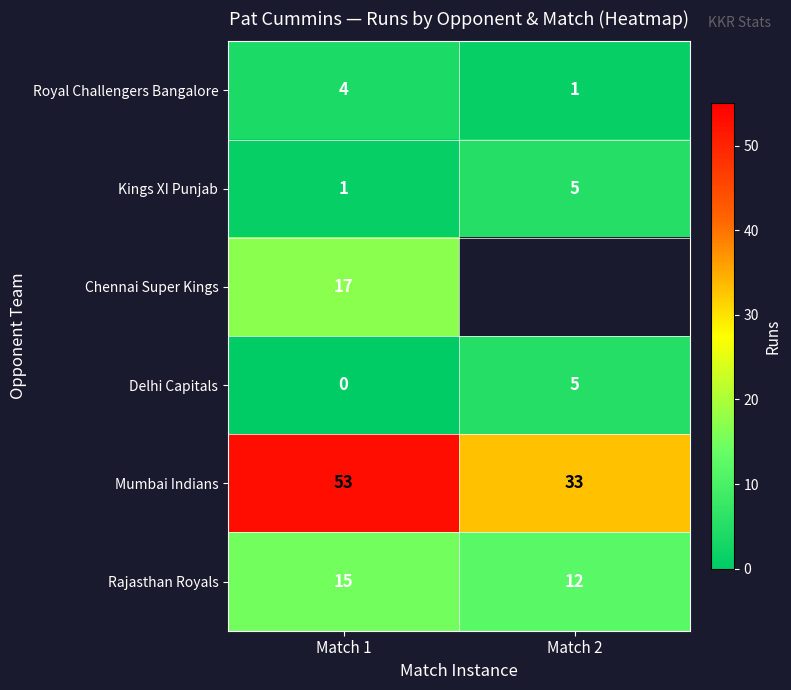

What is the sum of all Kings XI Punjab values?

6